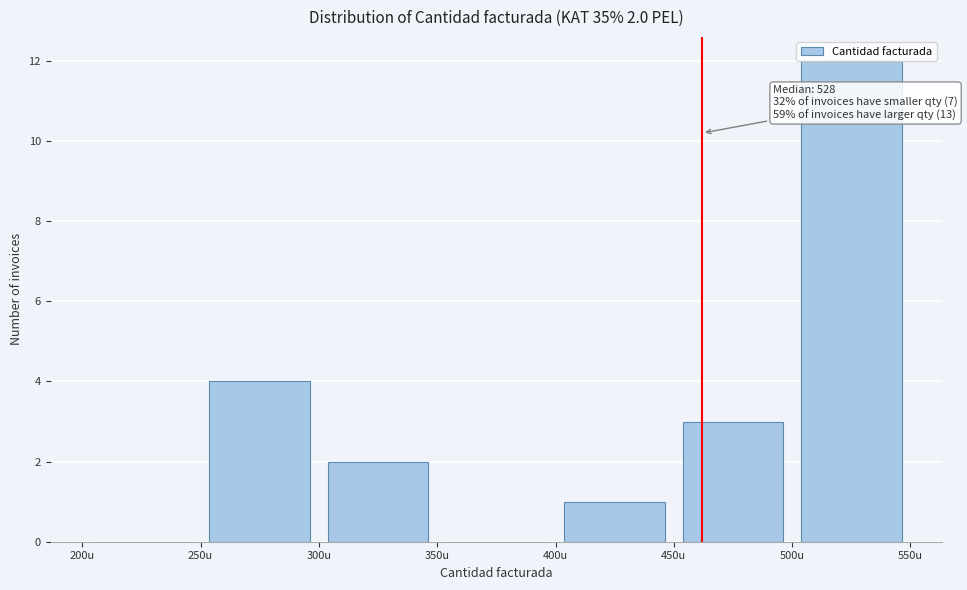

Which range on the x-axis has the tallest bar?

500 to 550